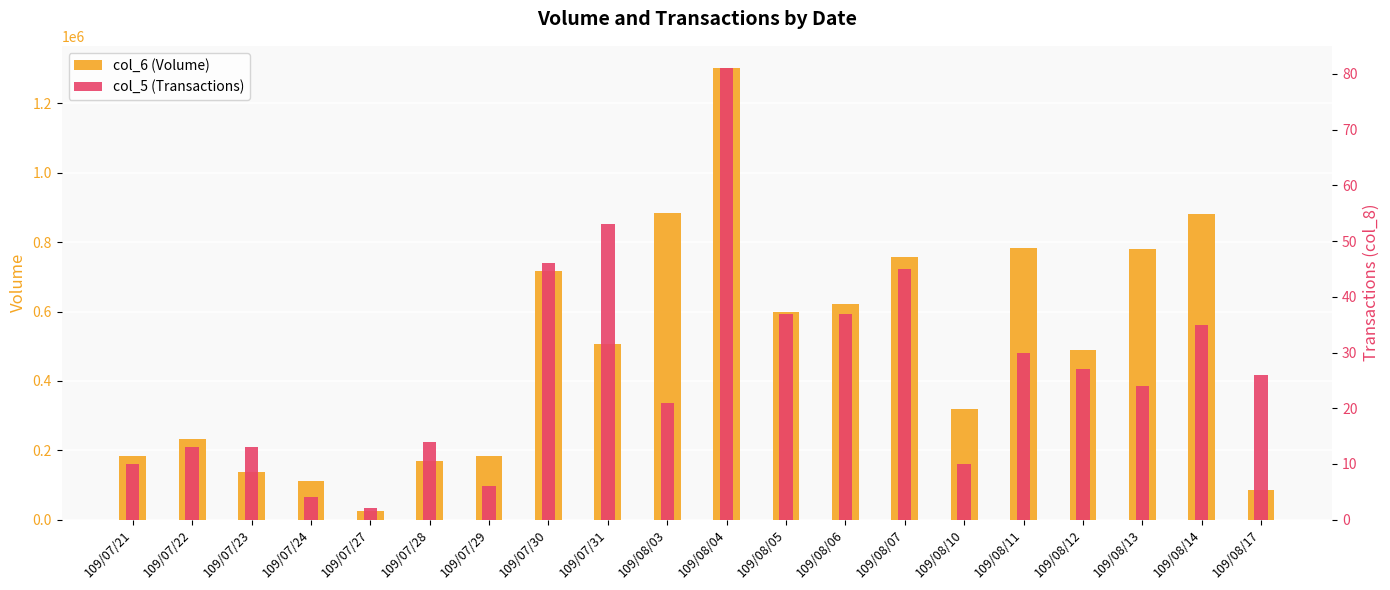

What is the label of the 7th bar from the left?

109/07/29